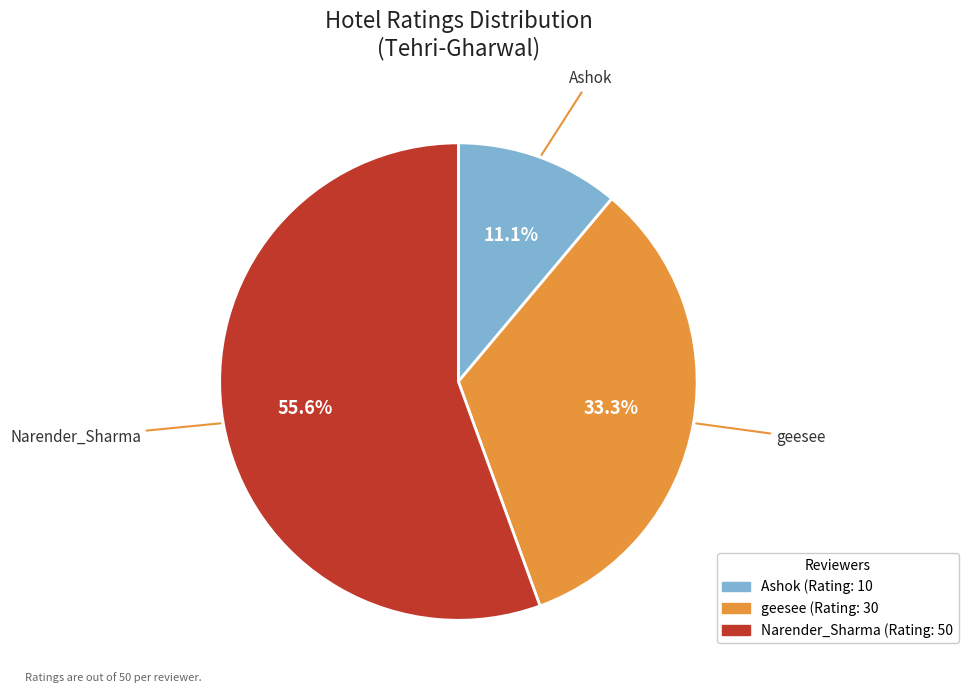

The geesee slice represents 28% of the pie. True or false?

False